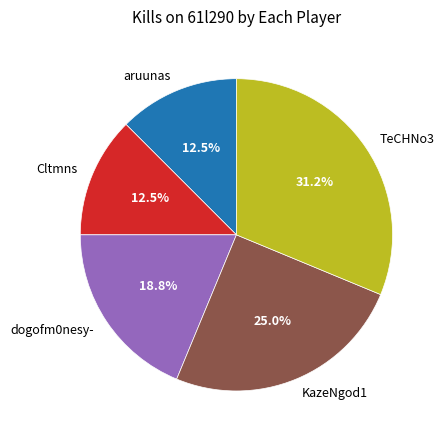

Which category has the biggest portion of the pie?

TeCHNo3